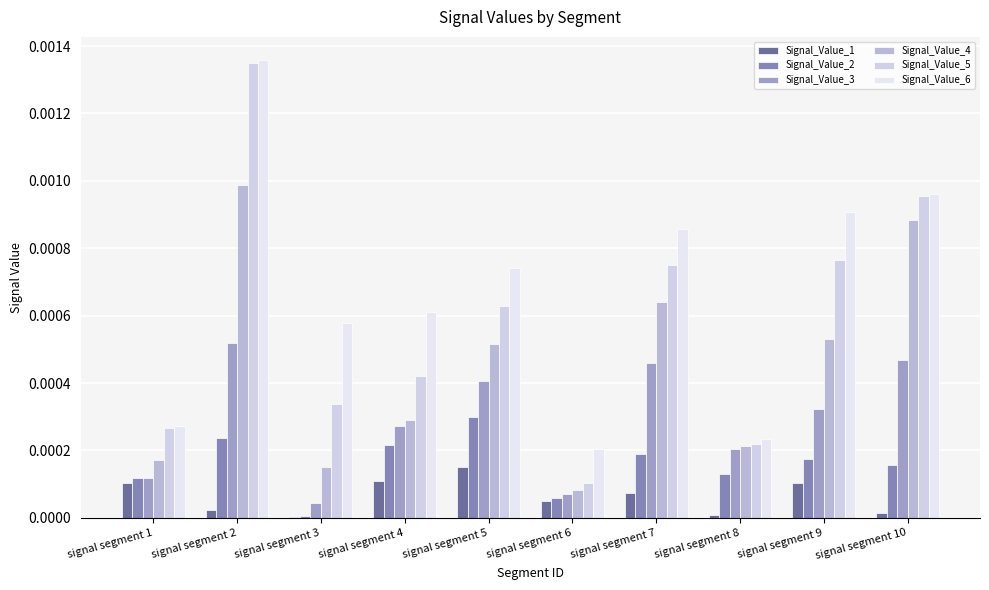

Which category has the lowest value in the Signal_Value_2 series?

signal segment 3